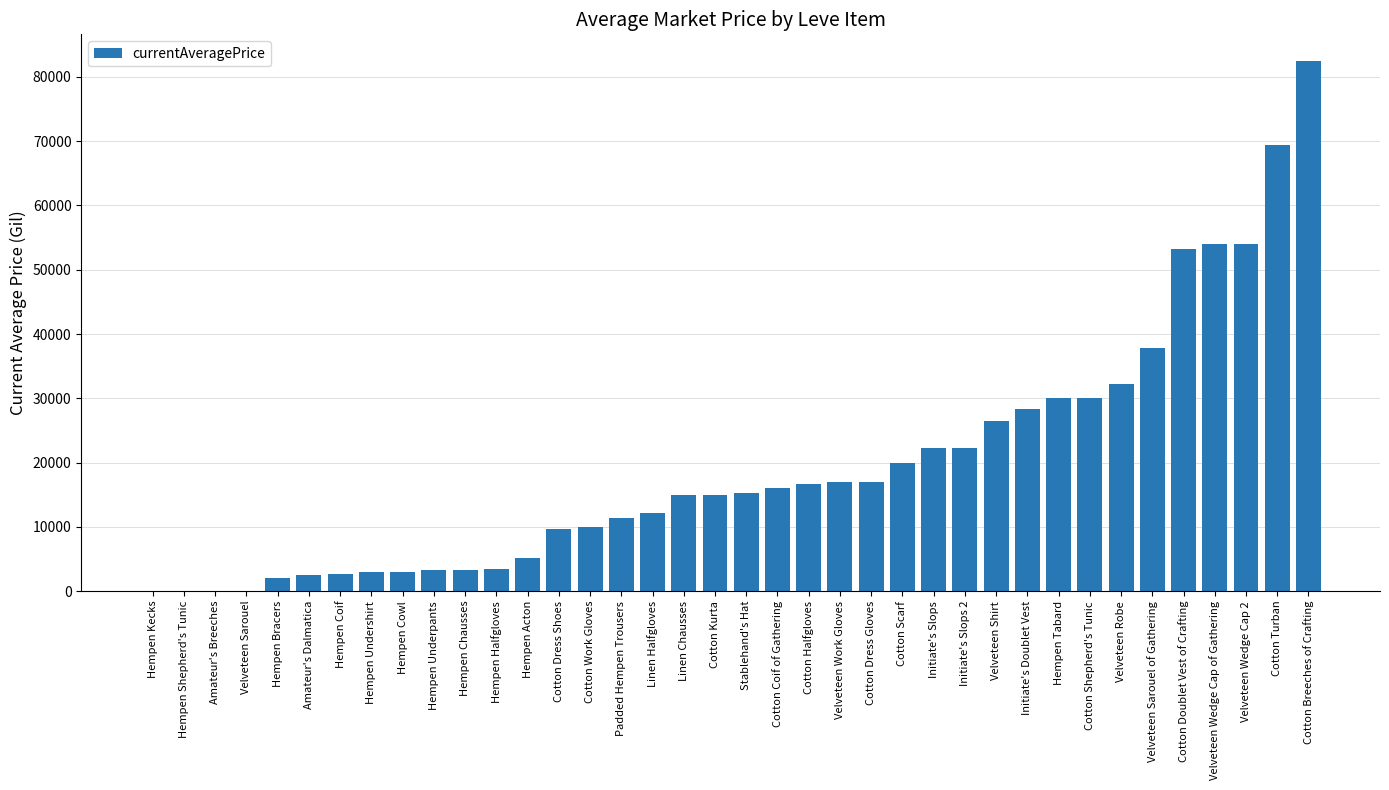

What is the sum of the values at Velveteen Work Gloves and Velveteen Wedge Cap of Gathering?

71021